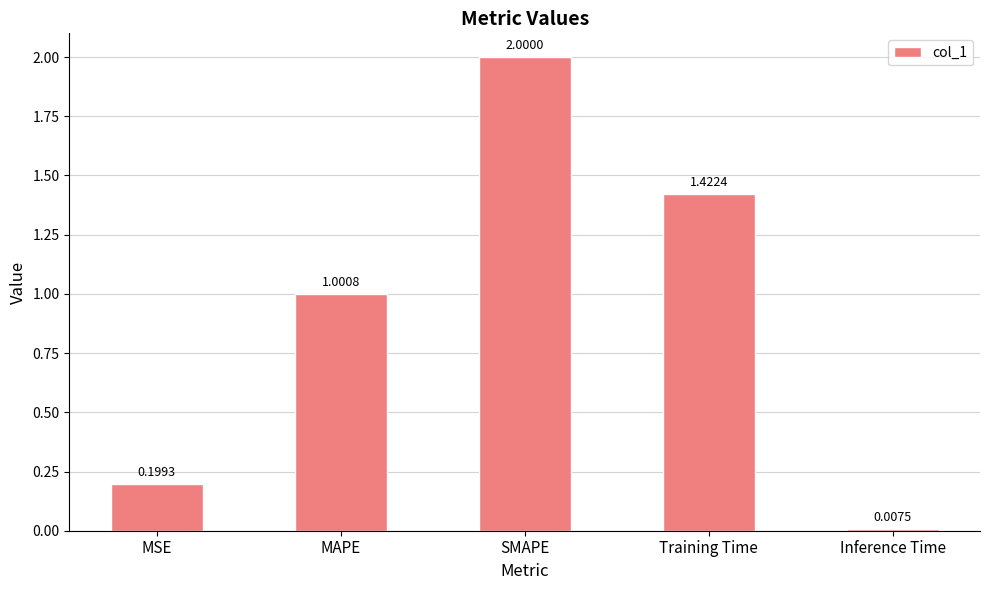

What is the sum of all values?

4.6